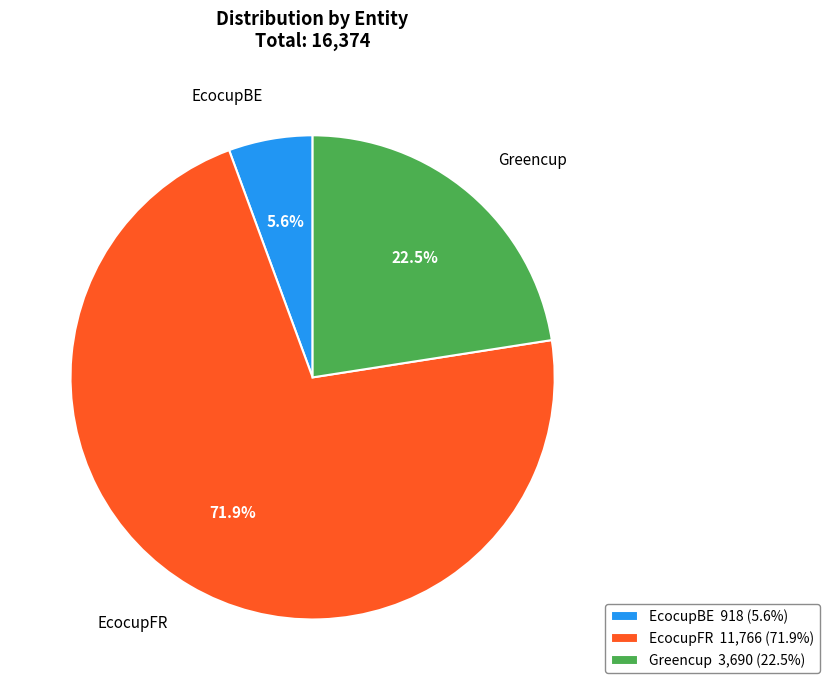

Combined, what portion of the pie is EcocupFR and Greencup?

94.4%